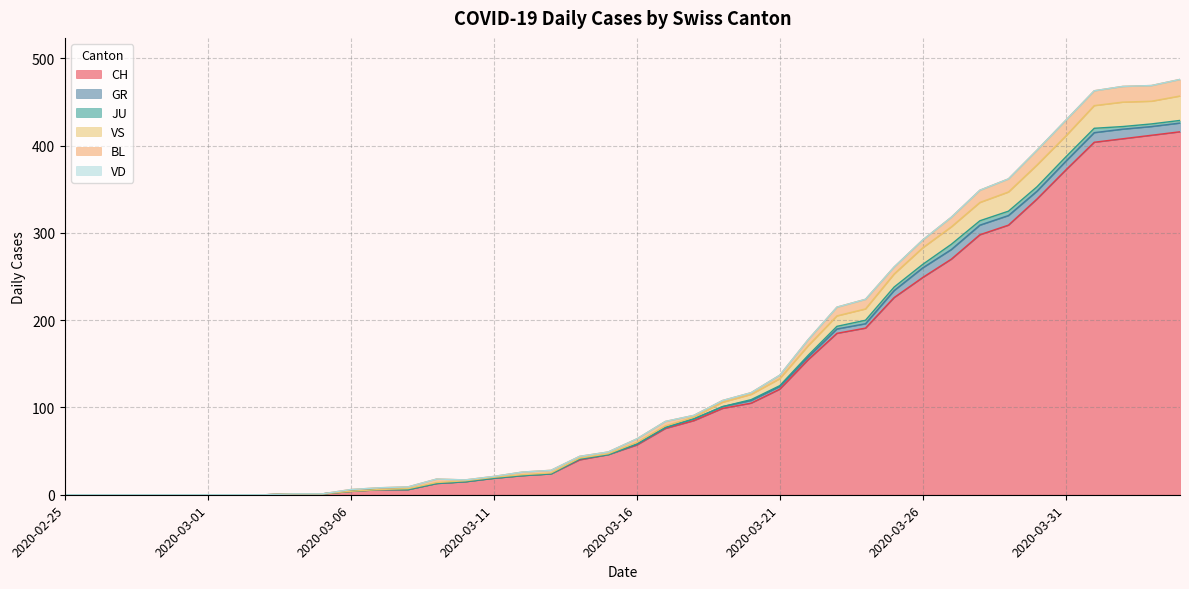

What is the label of the 12th point from the right?

2020-03-24